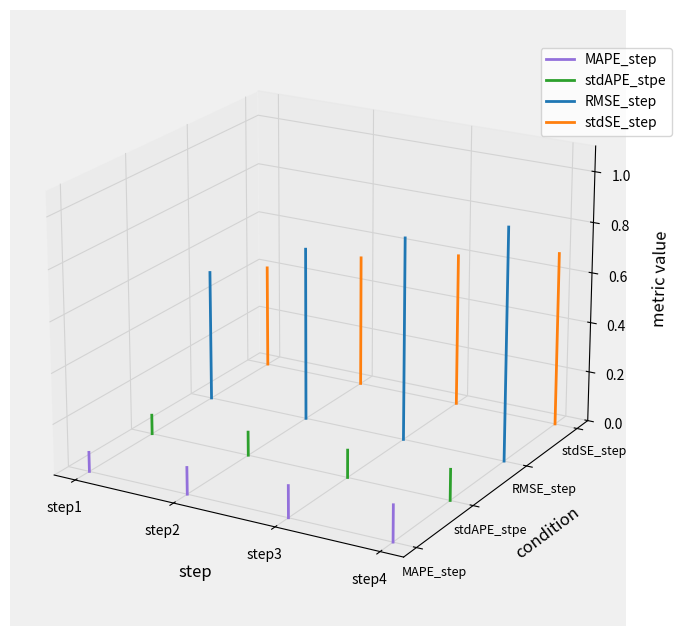

What are all the series names shown in the legend?

MAPE_step, stdAPE_stpe, RMSE_step, stdSE_step